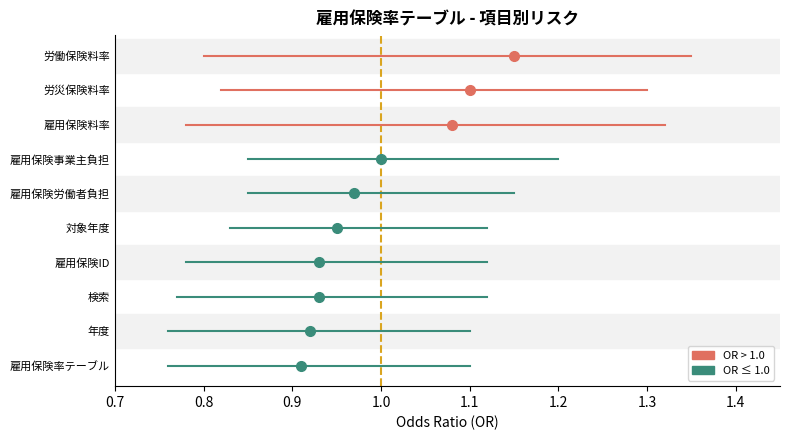

True or false: the data shows 6 at ラベル.

False